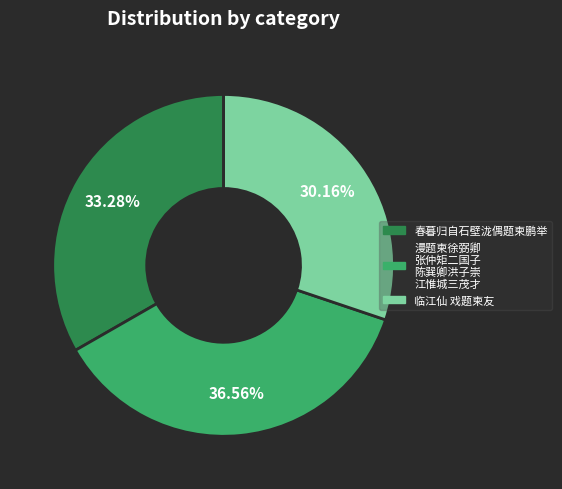

Is there any slice that represents more than half of the pie?

No